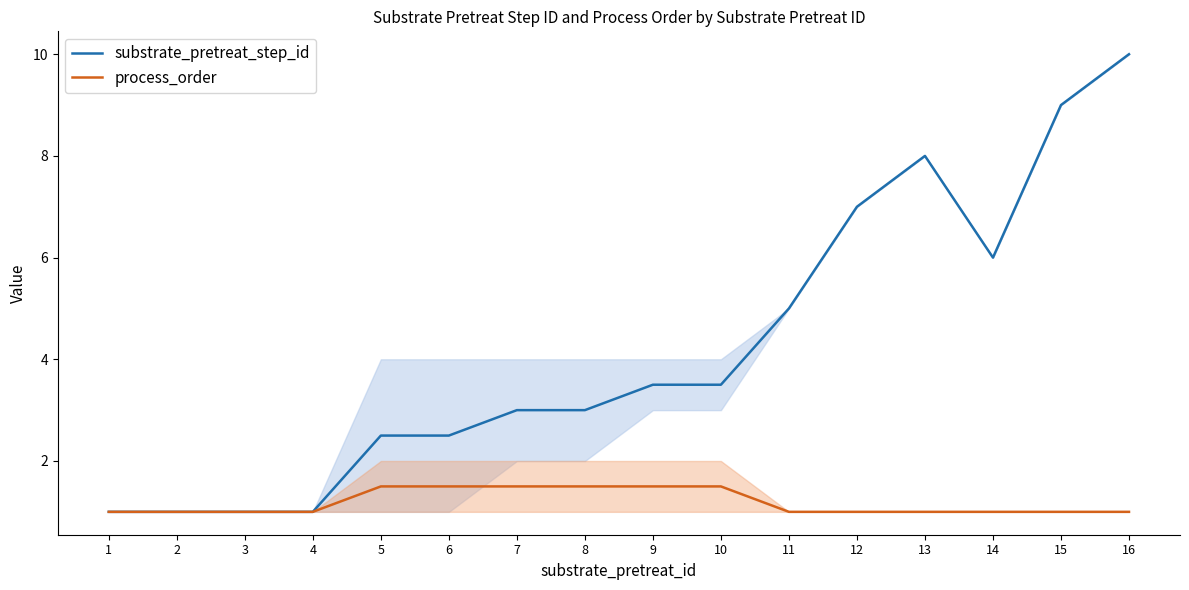

What is the value of the process_order point at the 6th from the left?

1.5